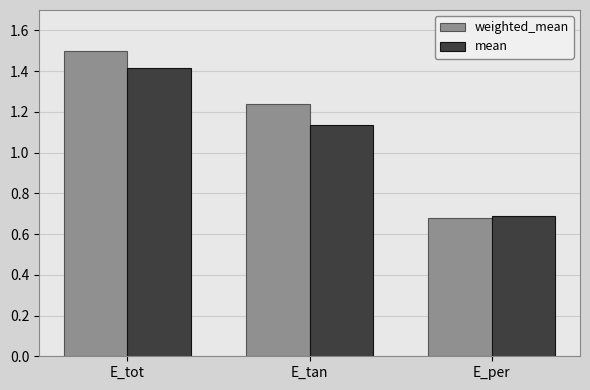

List the series in order of their overall mean, highest first.

weighted_mean, mean